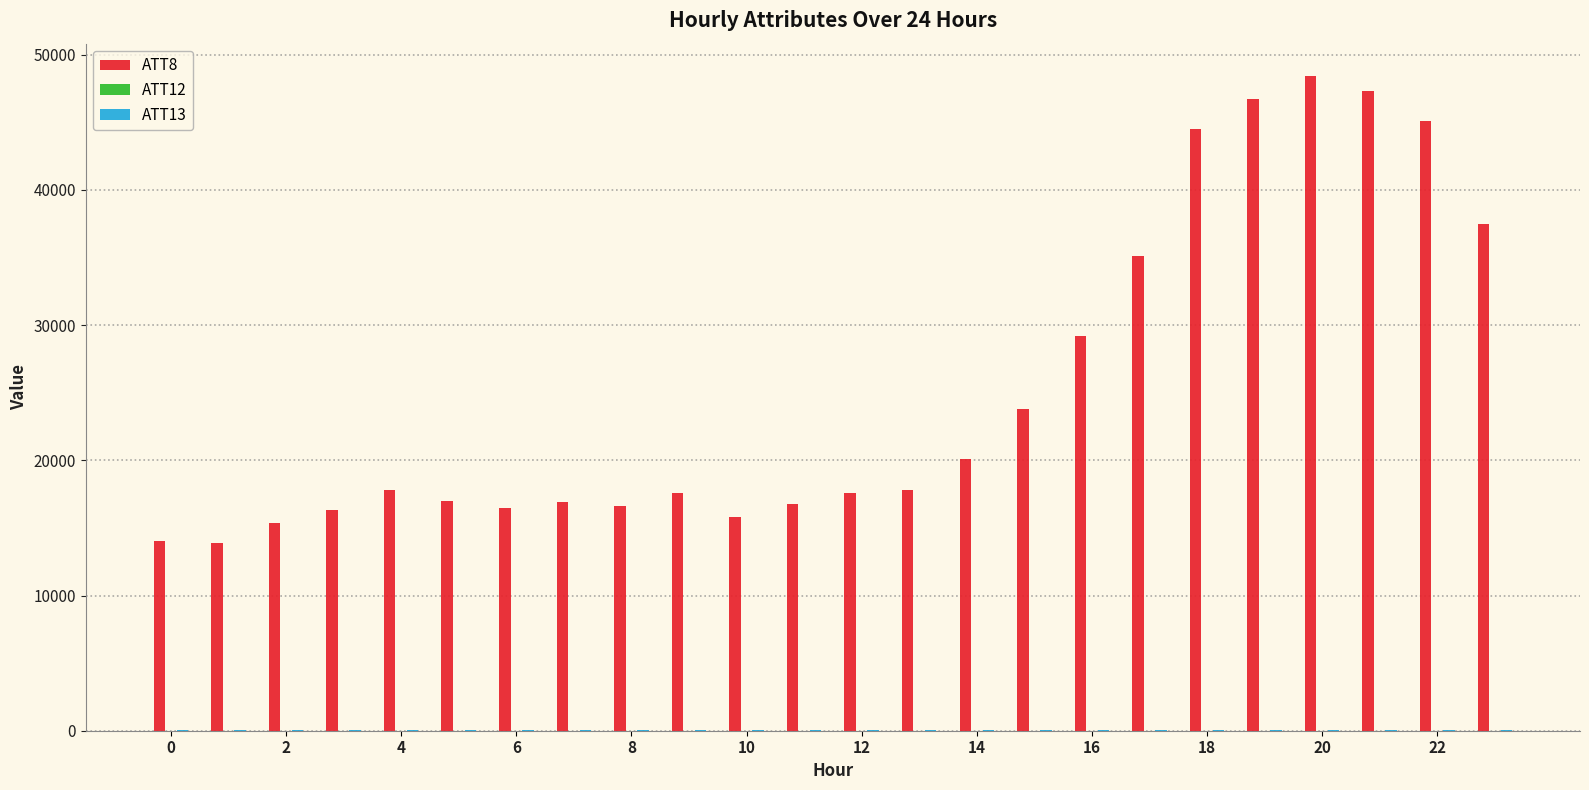

What is the maximum value for ATT8?

48400.0